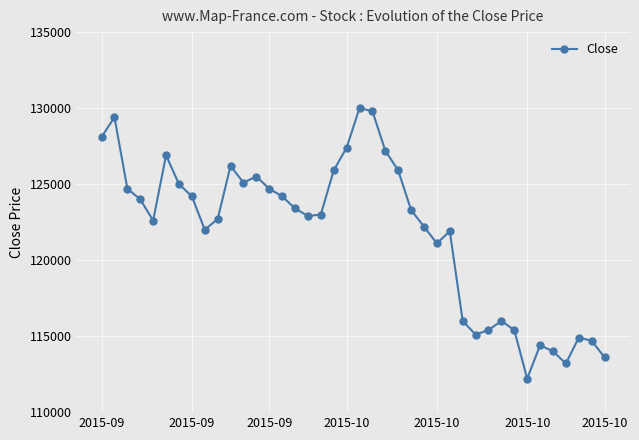

What is the value of the 17th point from the left?

122900